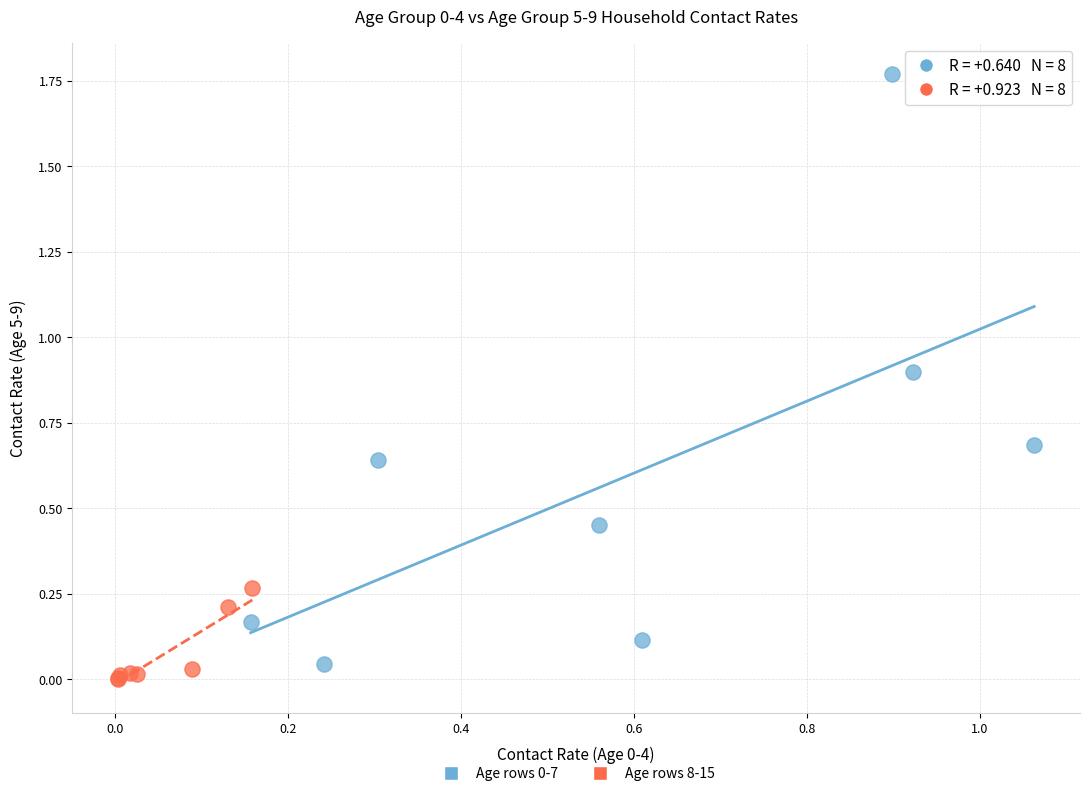

Which series reaches the minimum Y coordinate?

Age rows 8-15